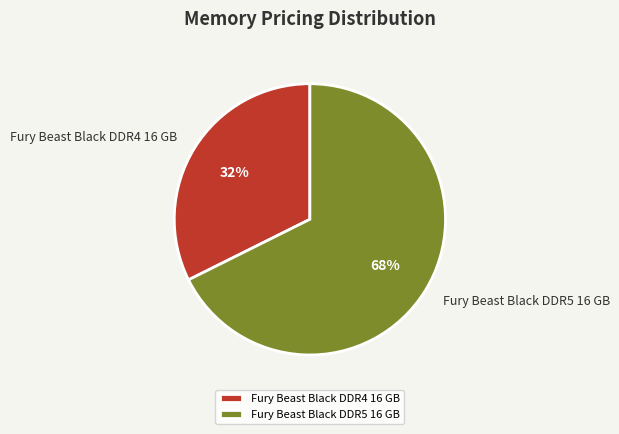

Which has a higher value, Fury Beast Black DDR5 16 GB or Fury Beast Black DDR4 16 GB?

Fury Beast Black DDR5 16 GB